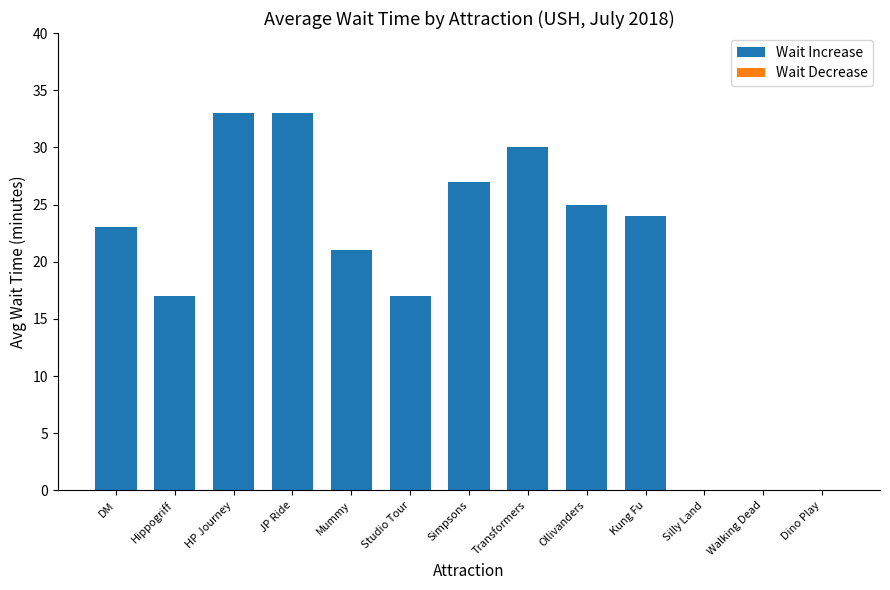

What value does the data have at Simpsons?

27